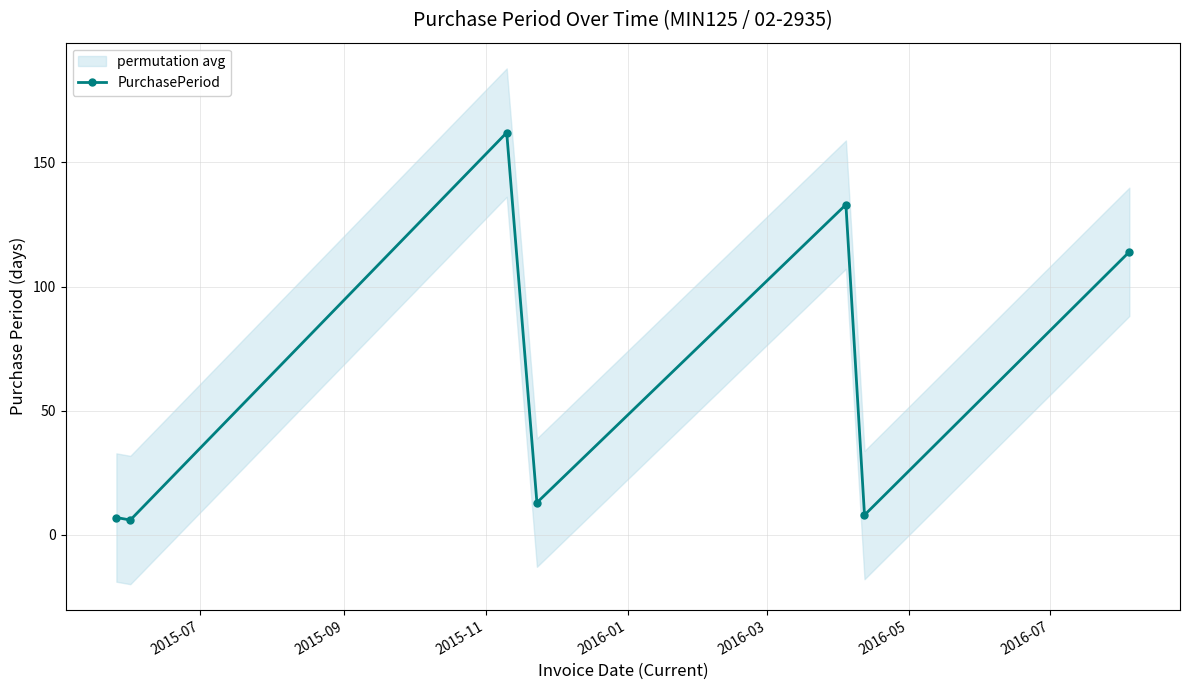

What is the minimum value shown in the chart?

6